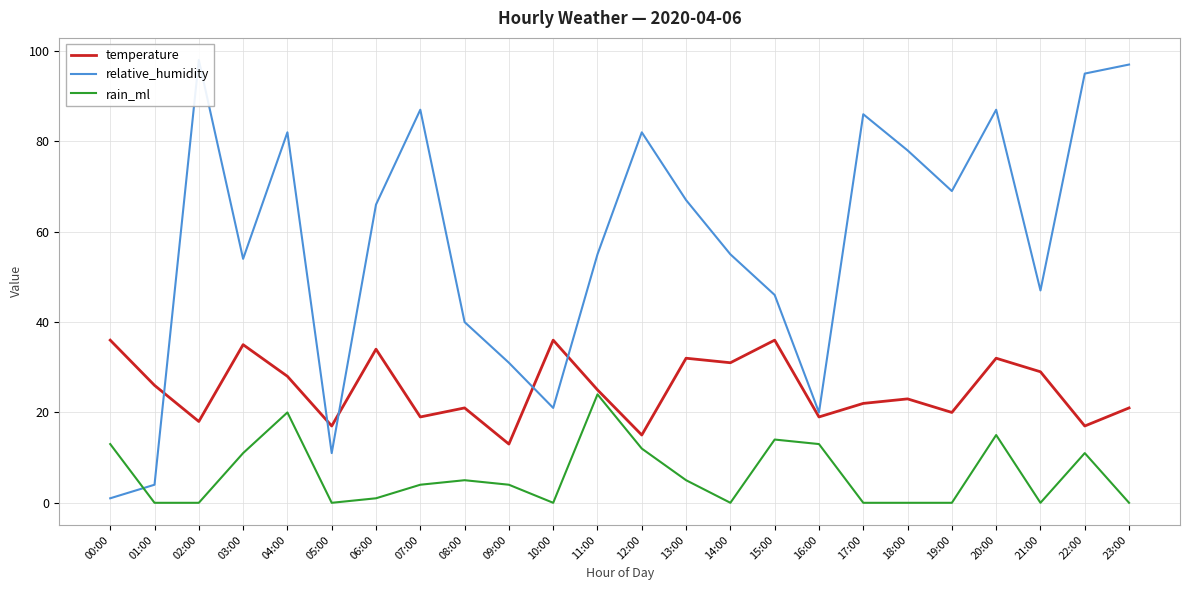

How many interior local peaks does the temperature series have?

8